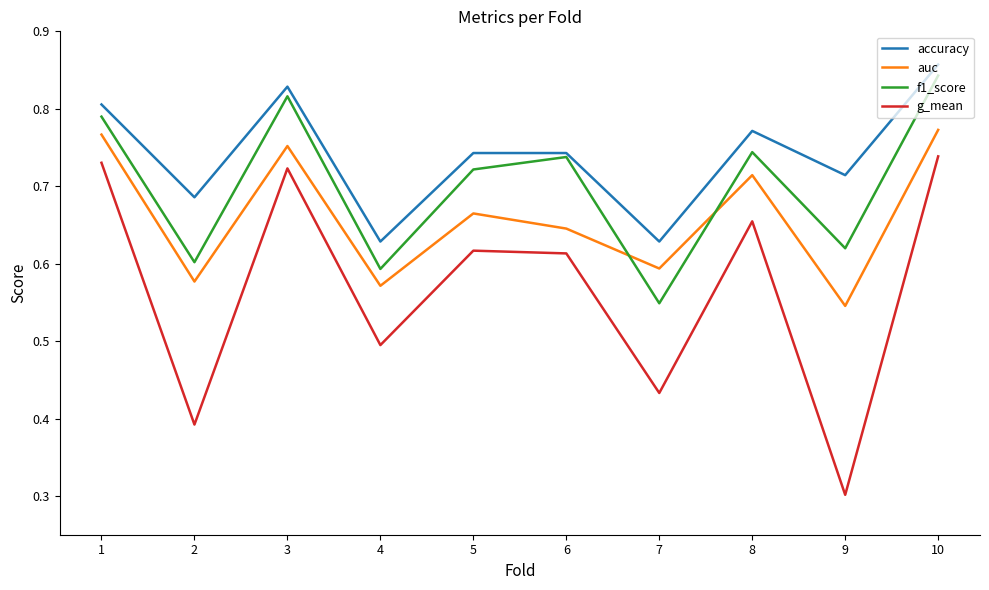

How many lines are shown in the chart?

4